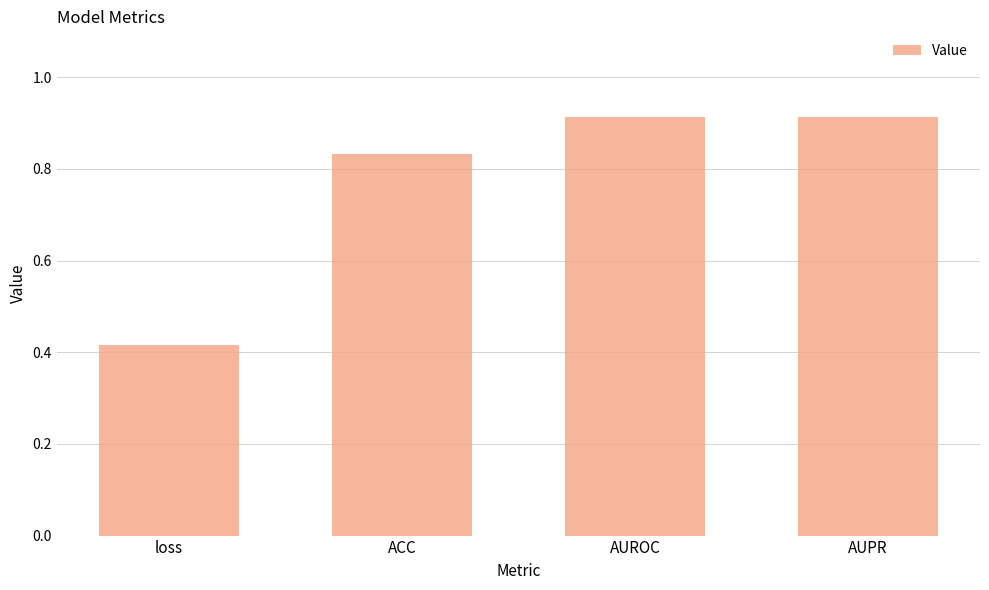

Is it true that the value at AUPR is 0.4?

False